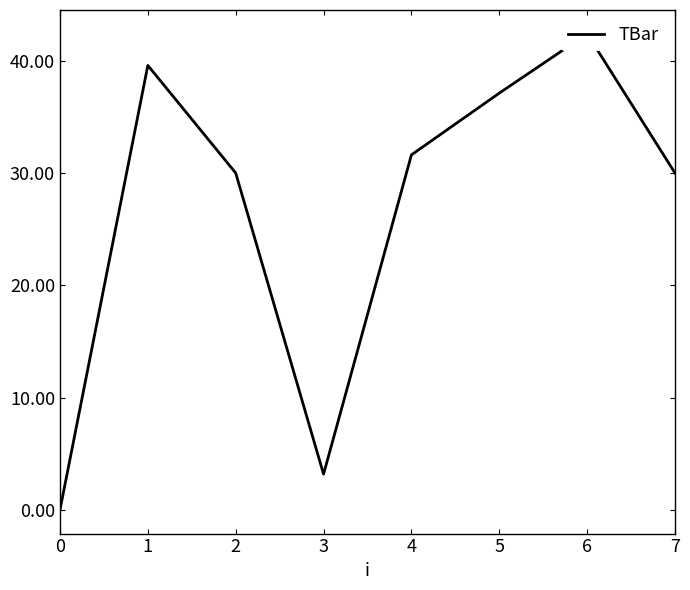

What is the value of the 2nd point from the left?

39.6